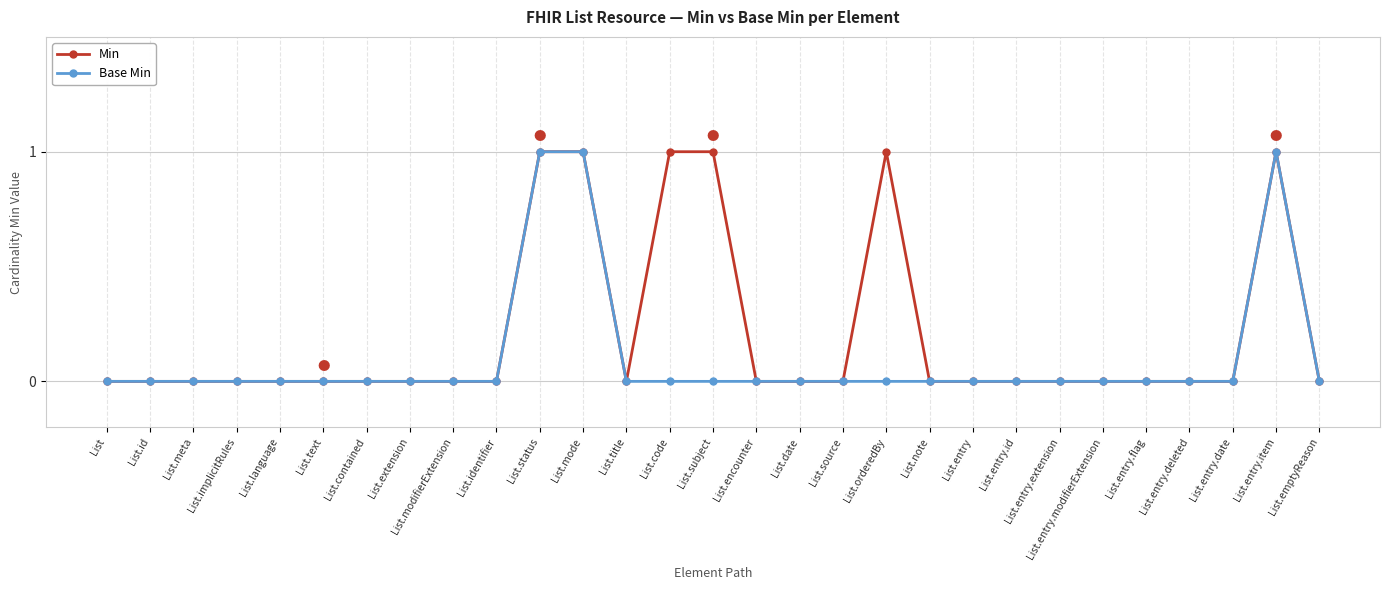

Is the value of Base Min at List.subject greater than the value of Min at List.code?

No